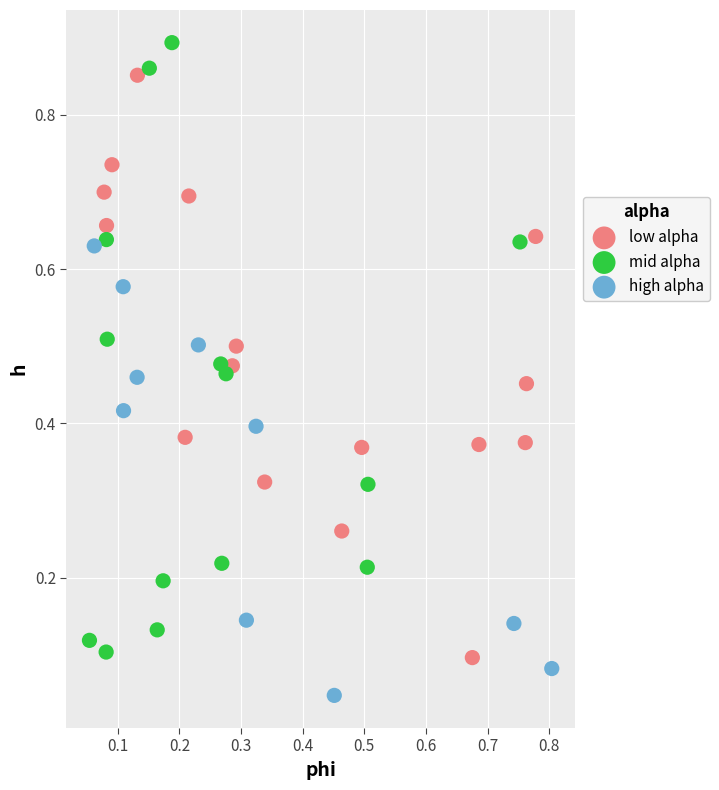

Which series reaches the maximum Y coordinate?

mid alpha